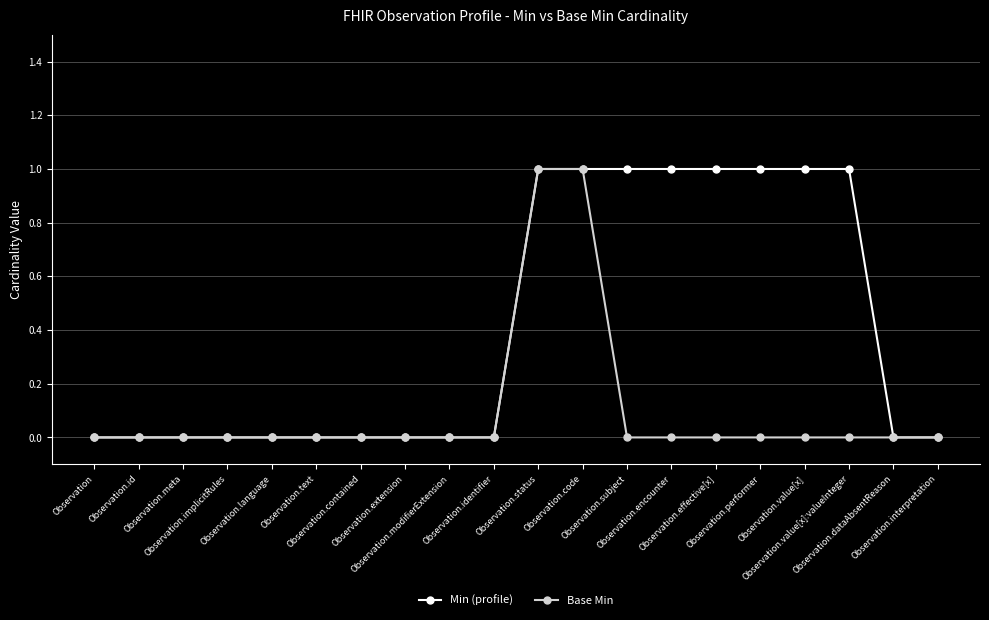

Which series has the largest total across all categories?

Min (profile)